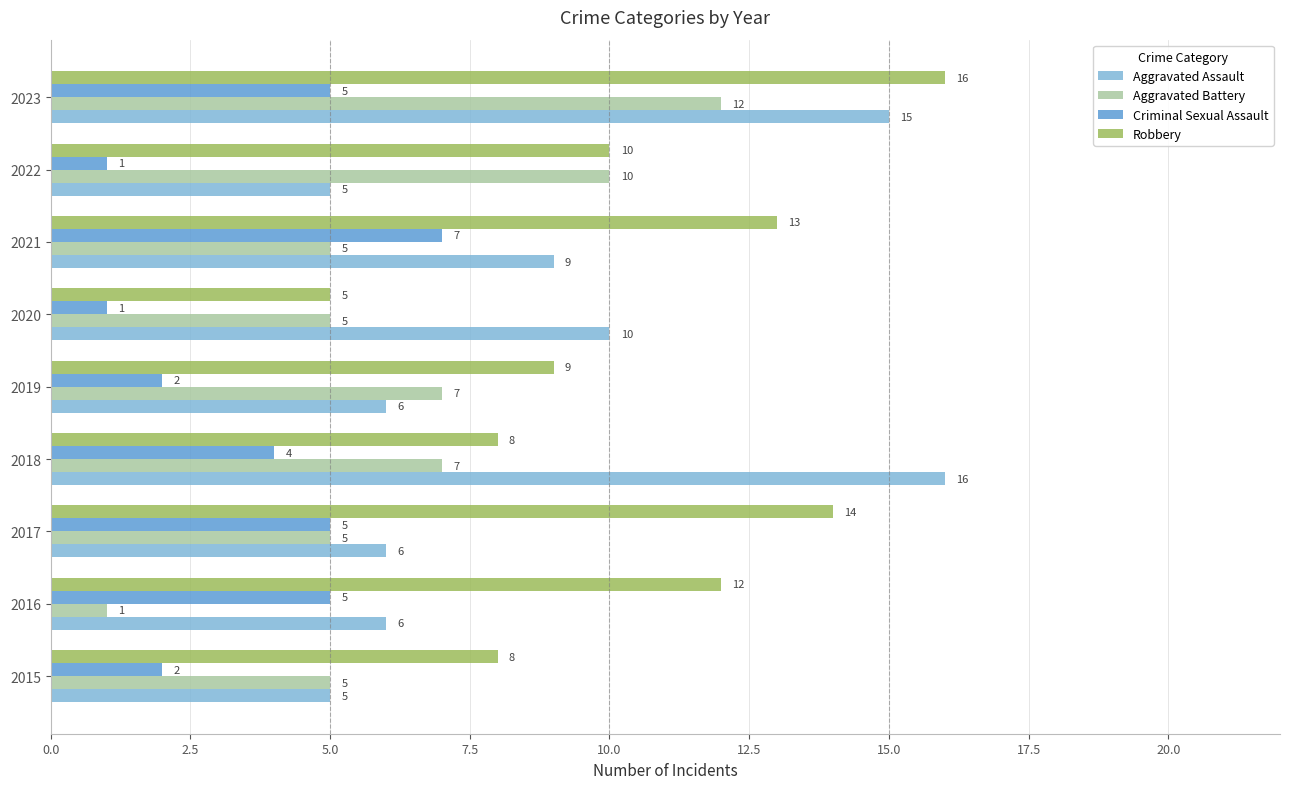

List the series in order of their overall mean, lowest first.

Criminal Sexual Assault, Aggravated Battery, Aggravated Assault, Robbery